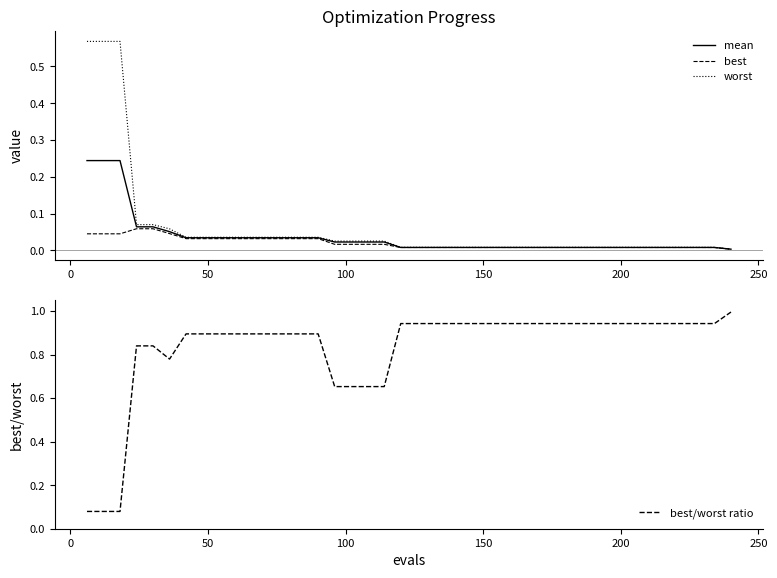

Is the value of mean at 18 greater than the value of best/worst ratio at 200?

No